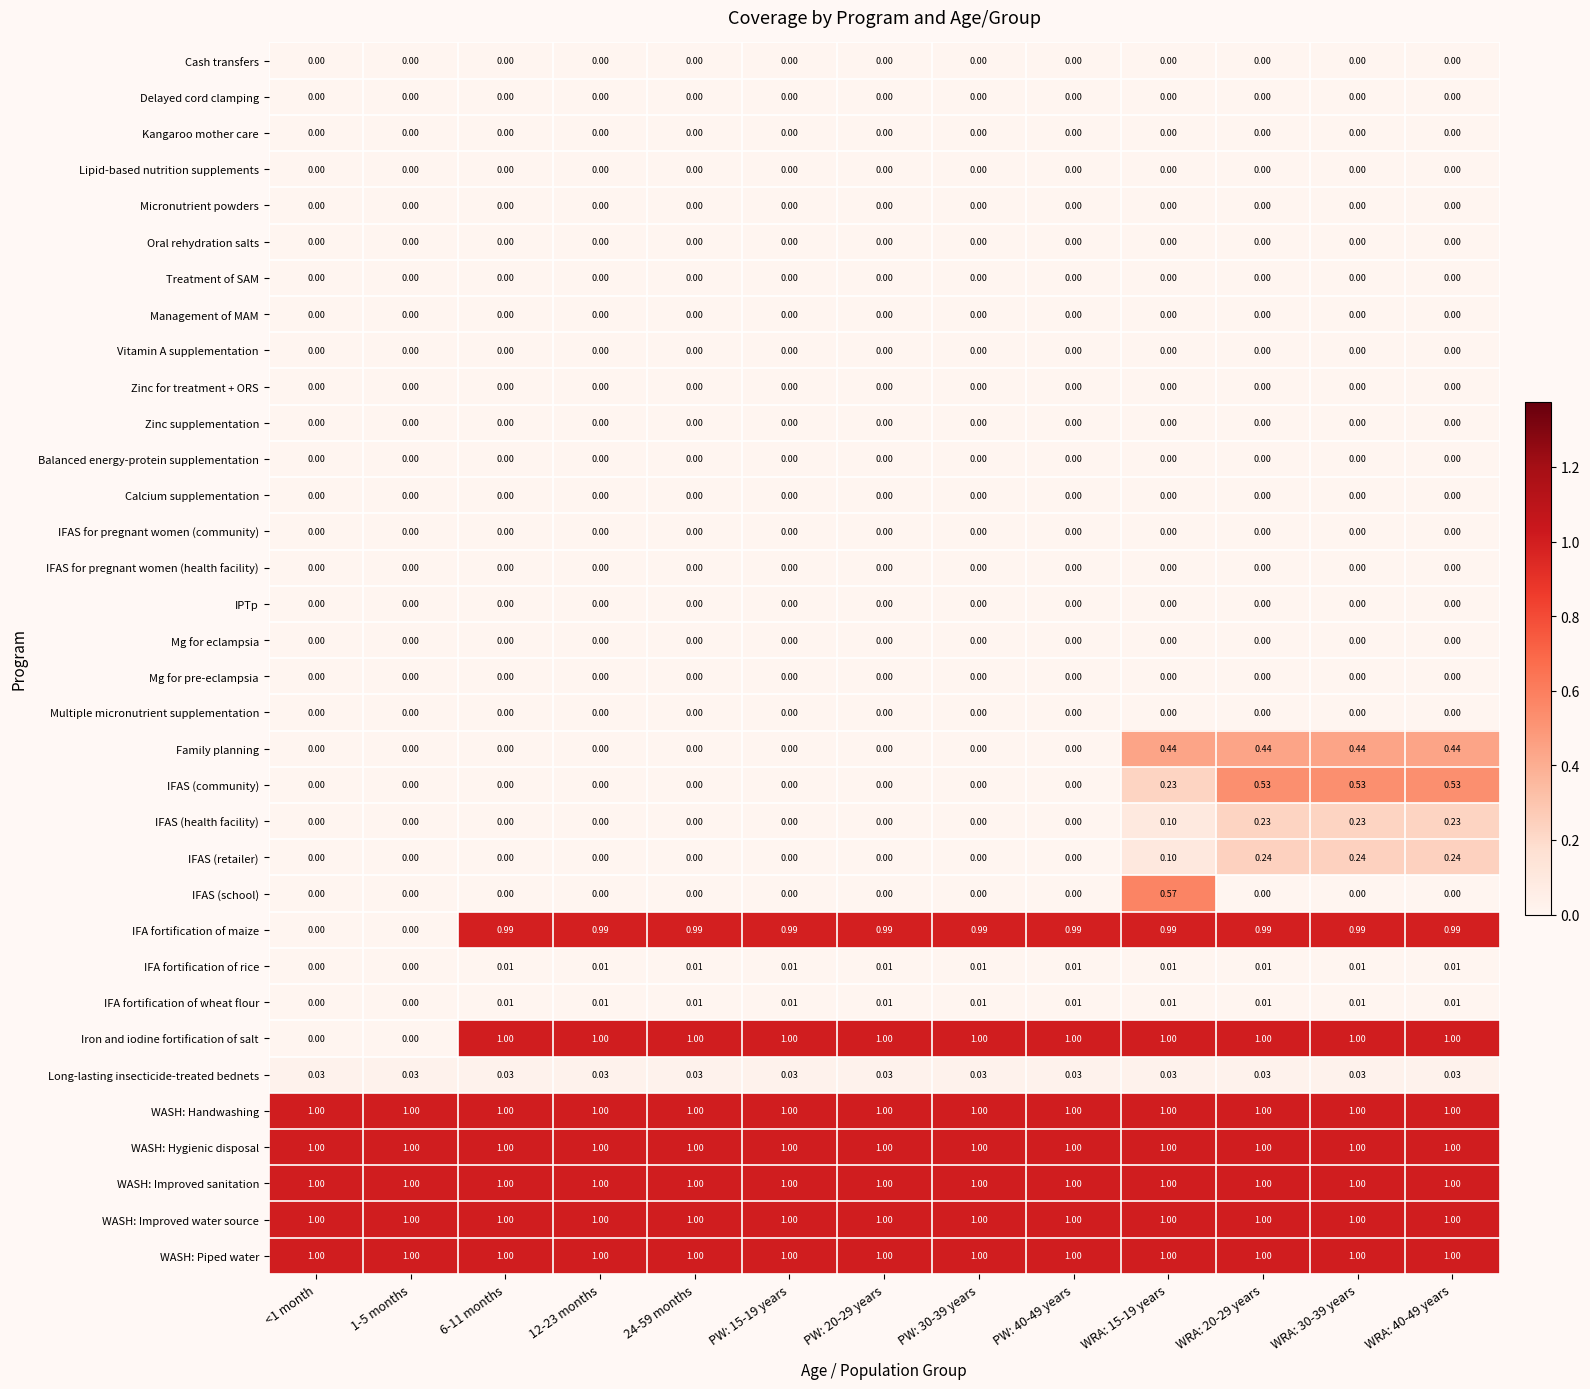

Which series changed the most between PW: 30-39 years and WRA: 30-39 years?

IFAS (community)